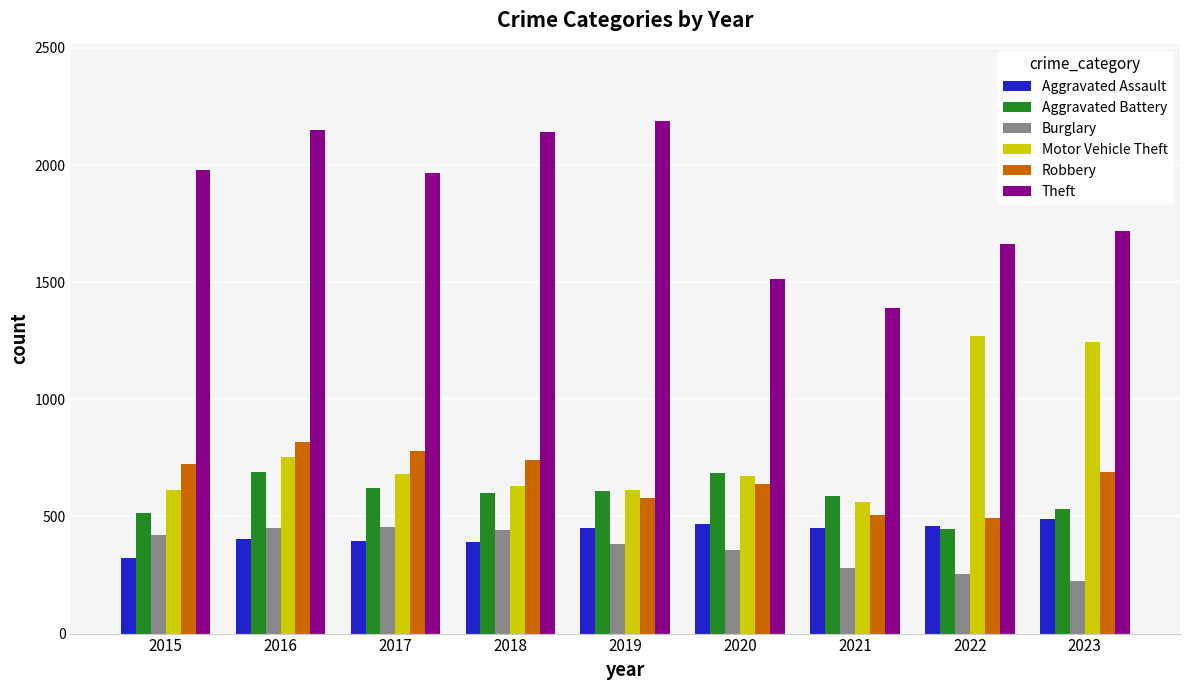

Which label corresponds to the smallest value in the chart?

2023